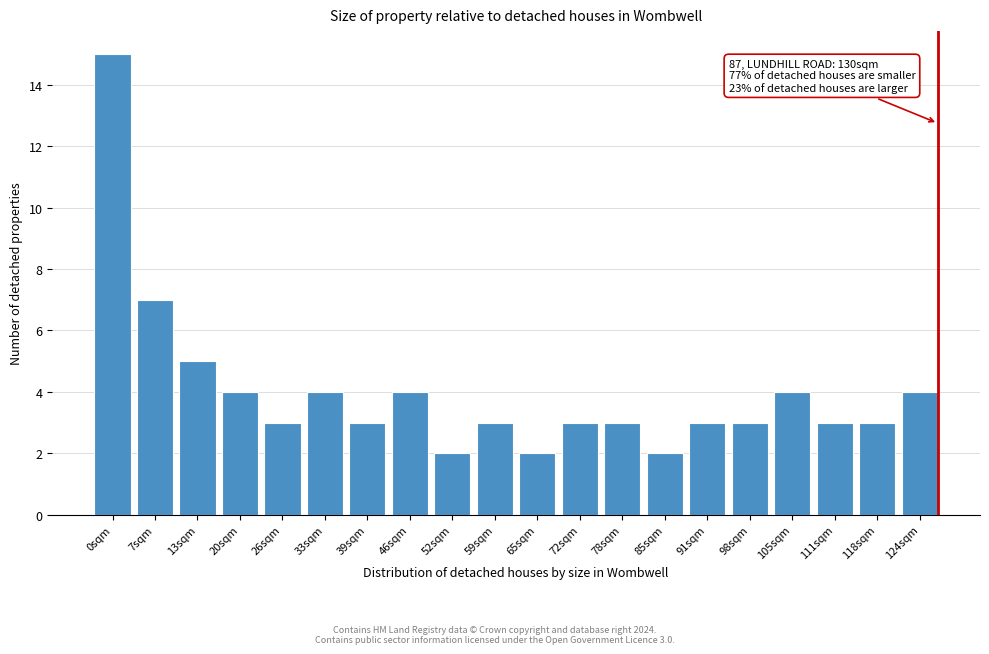

Reading left to right, list all the values displayed in this chart.

15	7	5	4	3	4	3	4	2	3	2	3	3	2	3	3	4	3	3	4